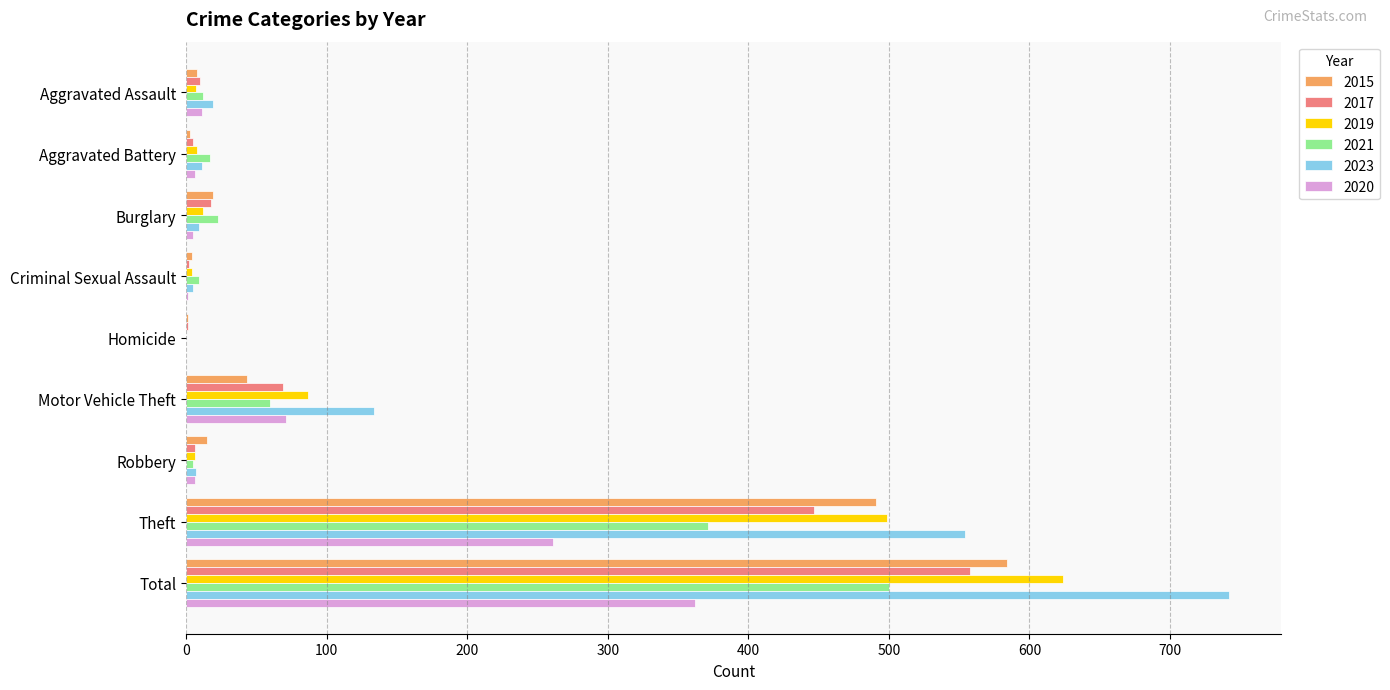

Which series changed the most between Motor Vehicle Theft and Total?

2023